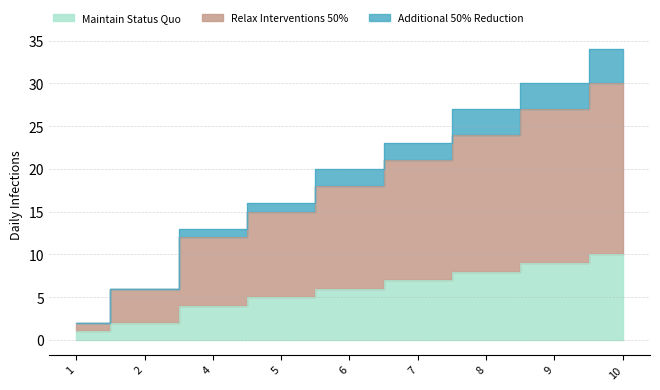

What is the difference between the maximum and minimum values in the Relax Interventions 50% series?

28